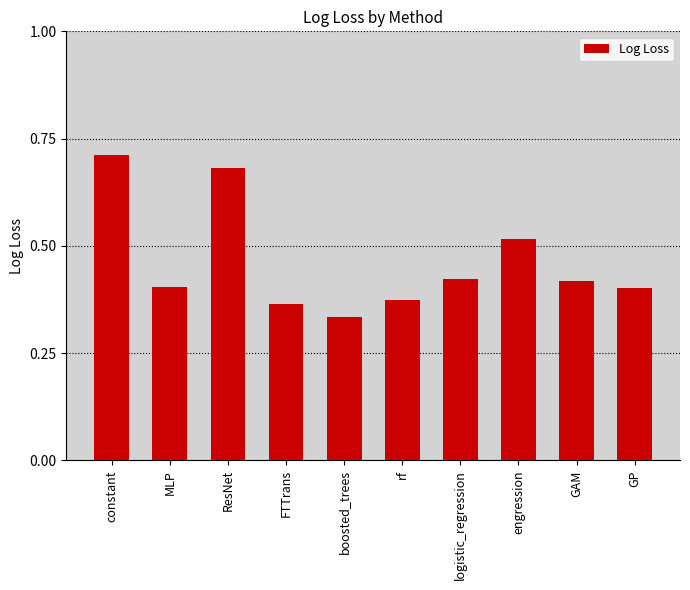

Count the values in the range 0 to 1.

10